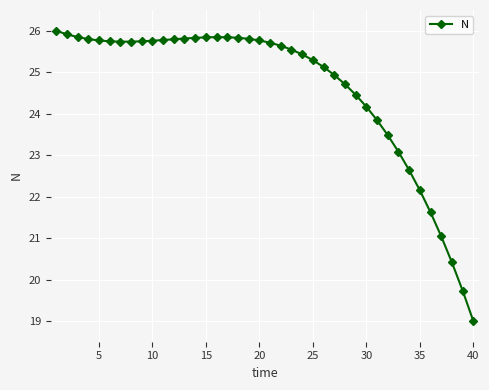

What is the value of the 14th point from the left?

25.8